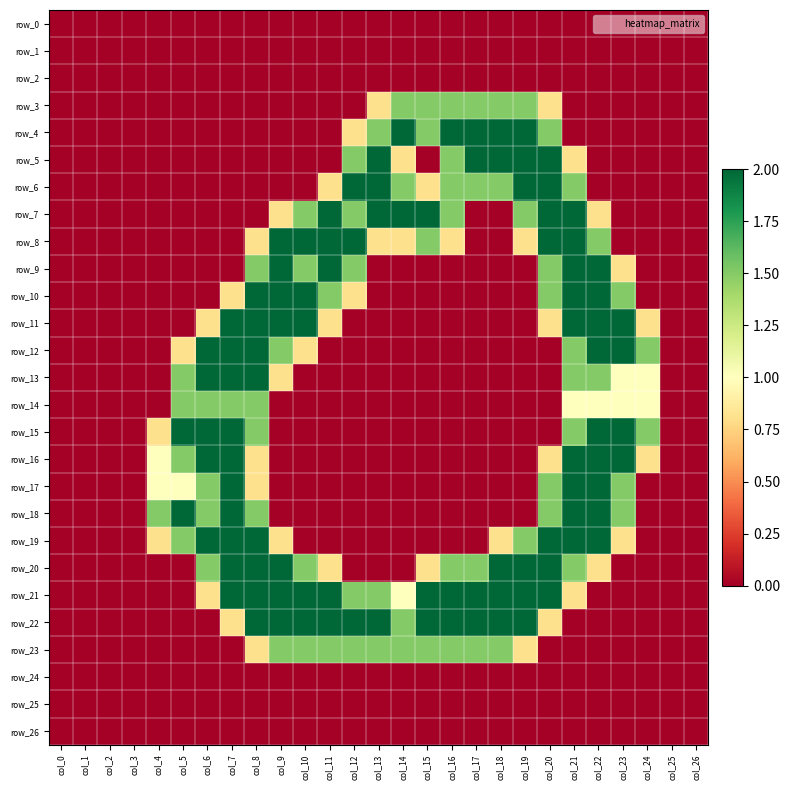

How many values in row_3 are above zero?

8